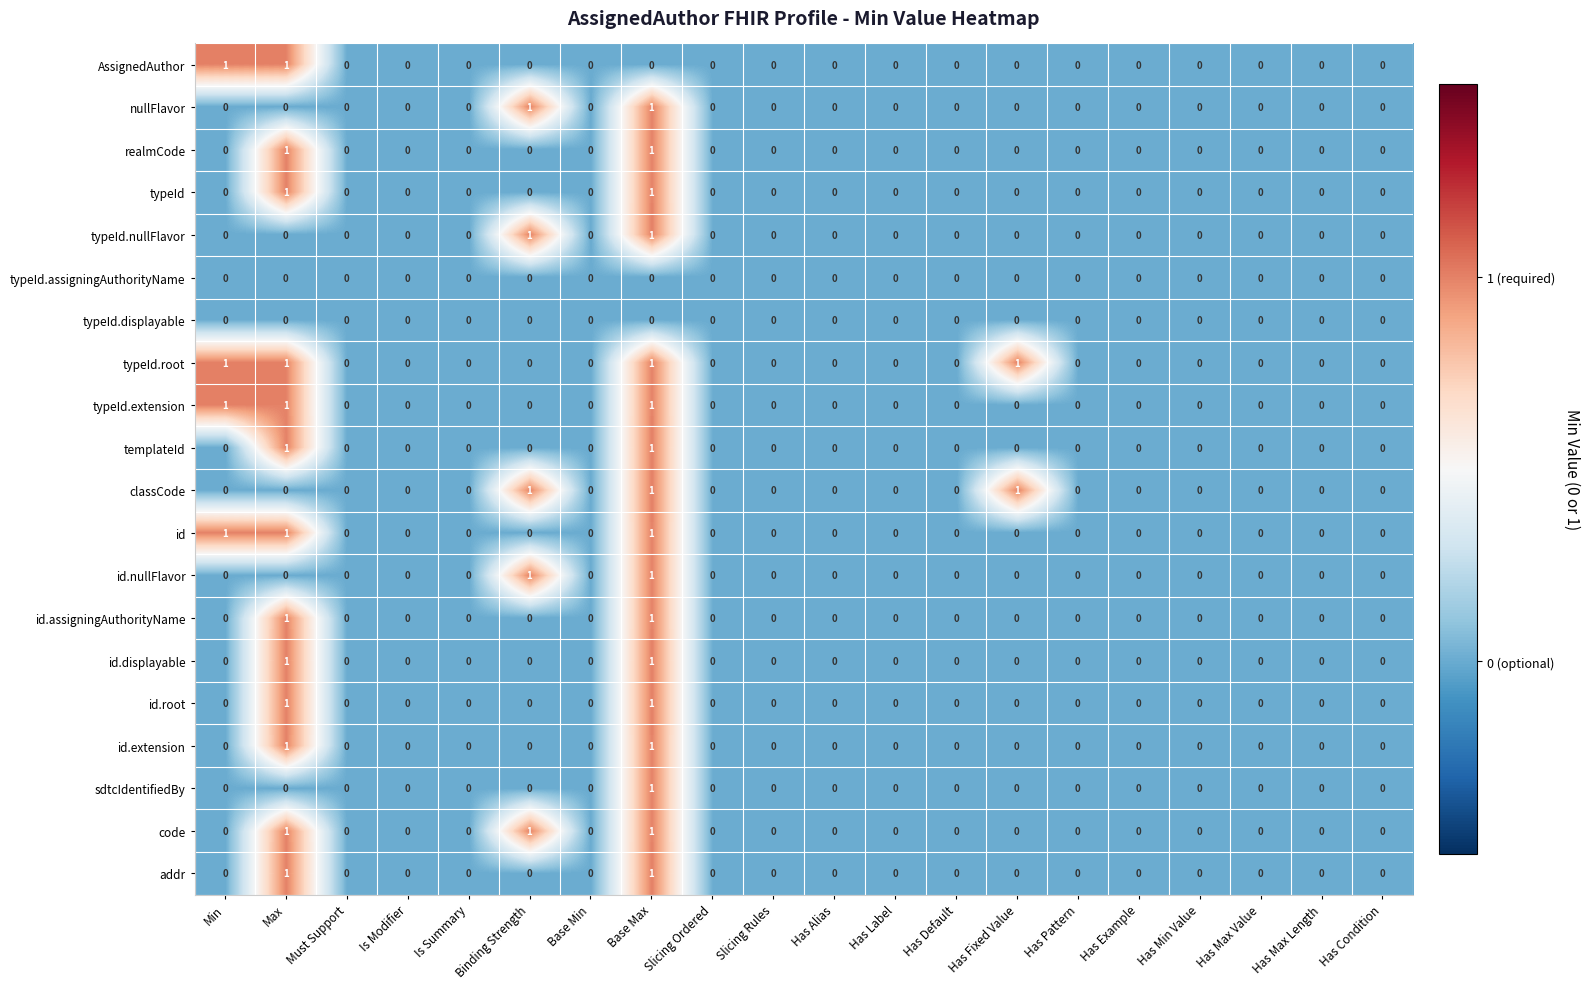

How many positive values does the sdtcIdentifiedBy series have?

1